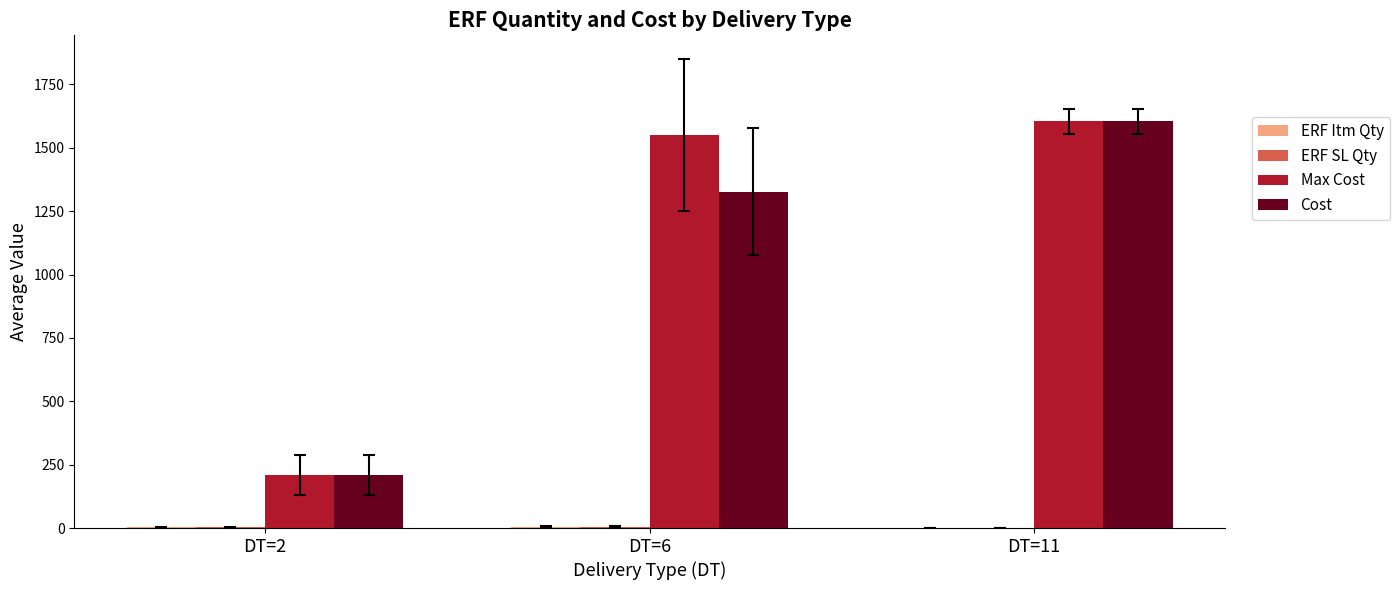

Read the Cost value at DT=2.

209.5